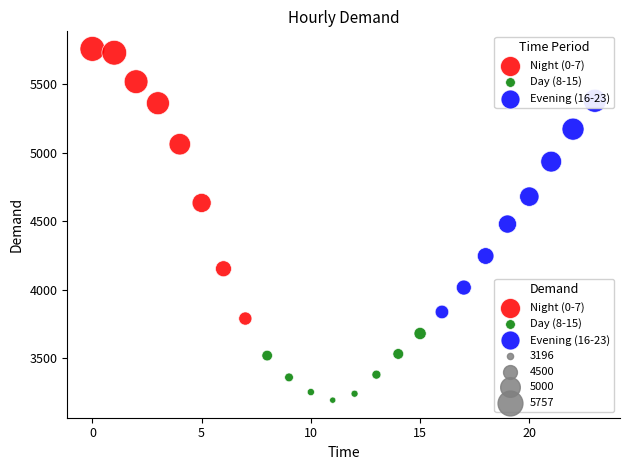

Which series reaches the maximum Y coordinate?

Night (0-7)